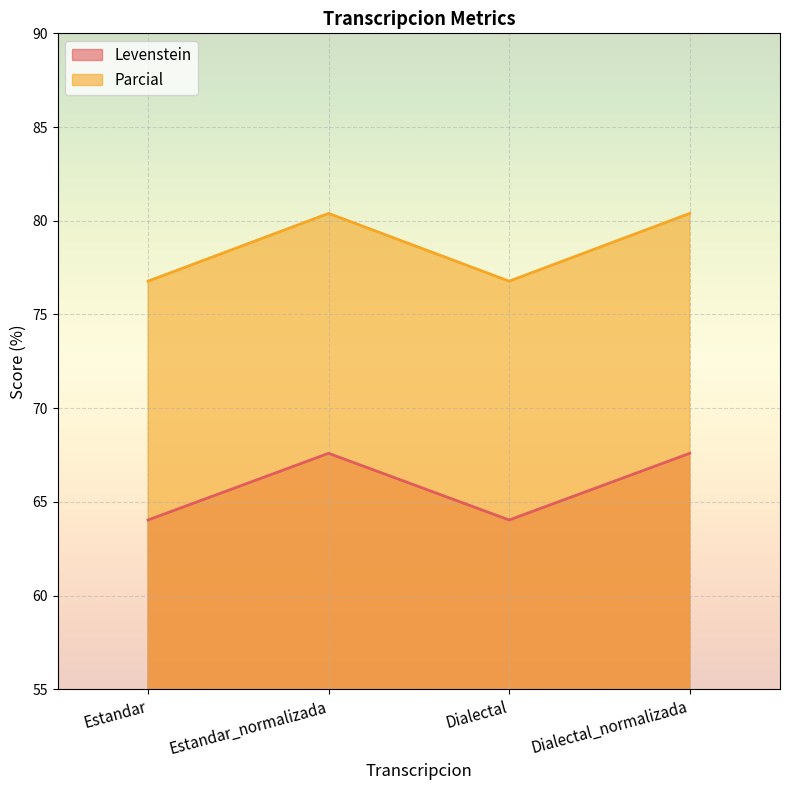

At which category is the sum across all series the highest?

Estandar_normalizada